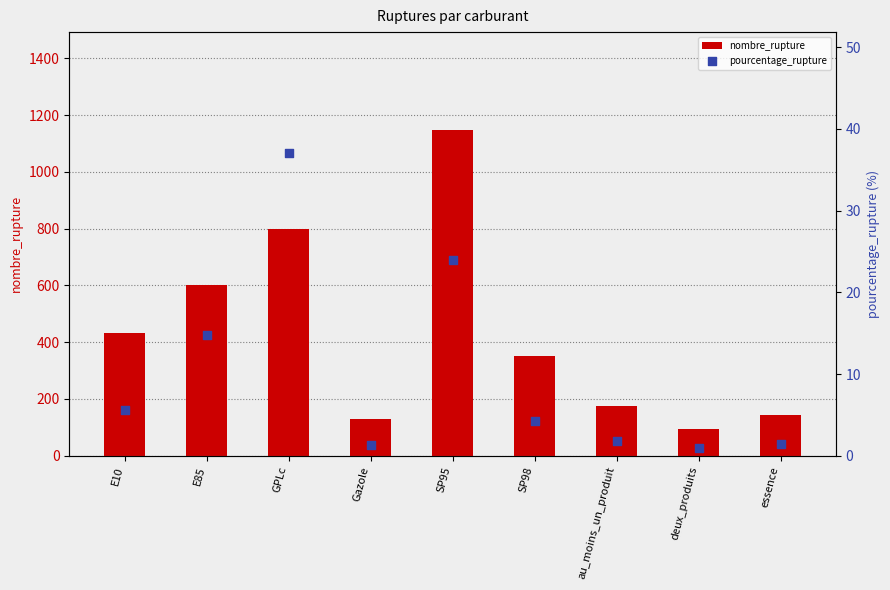

What are all the series names shown in the legend?

nombre_rupture, pourcentage_rupture